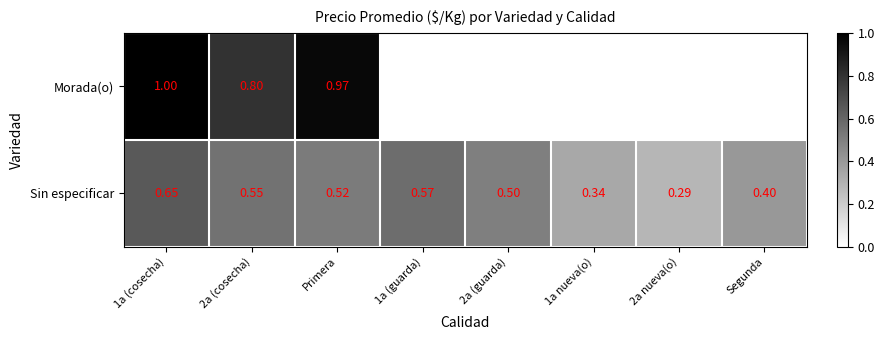

Rank the series at 1a (cosecha) from lowest to highest value.

Sin especificar, Morada(o)